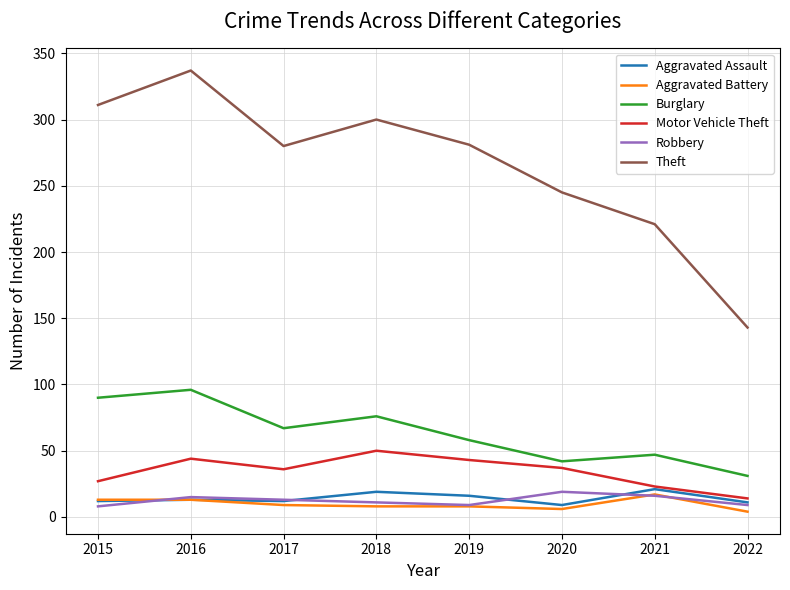

What is the greatest value displayed?

337